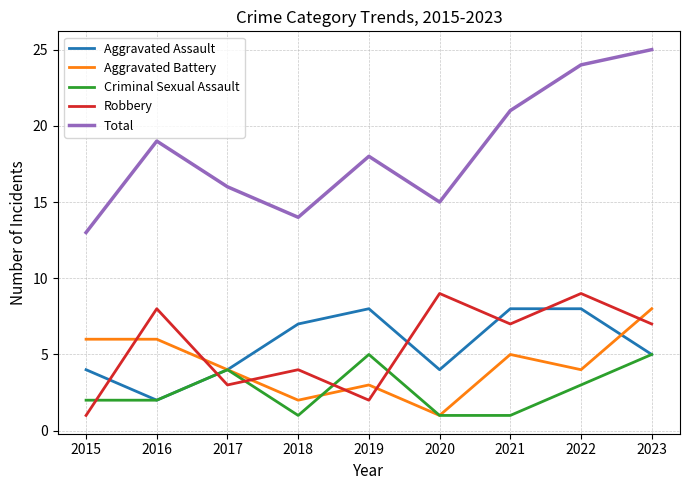

What is the approximate value of Total at 2016, to the nearest 10?

20